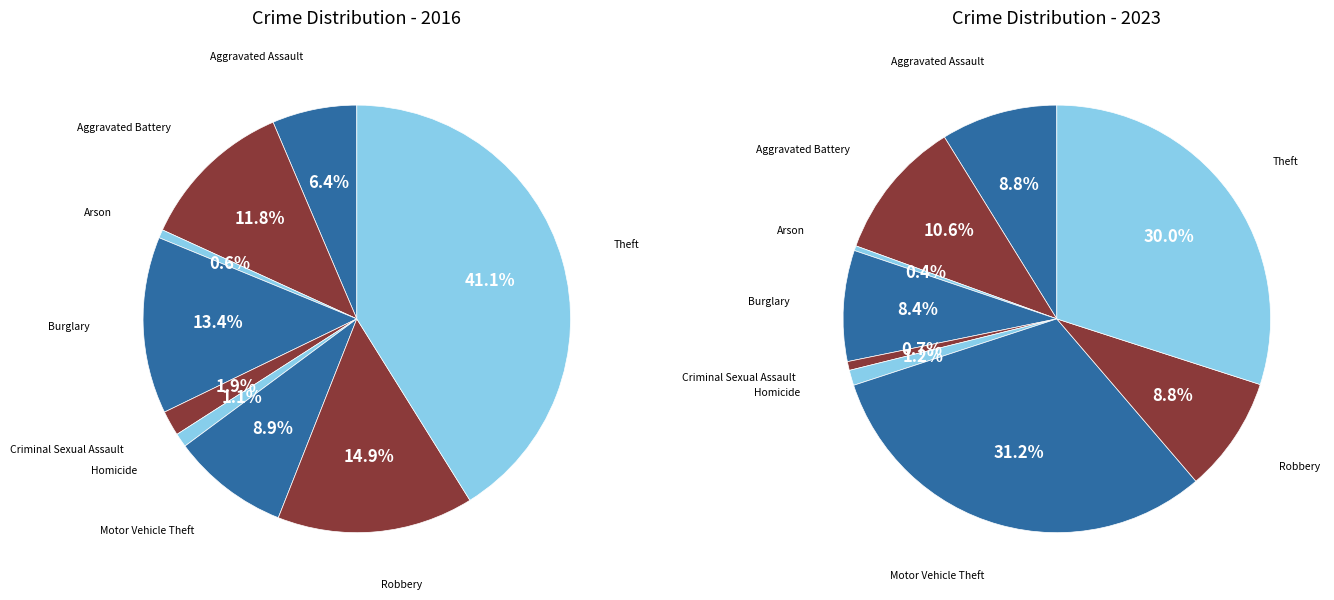

Which slice is the smallest?

Arson